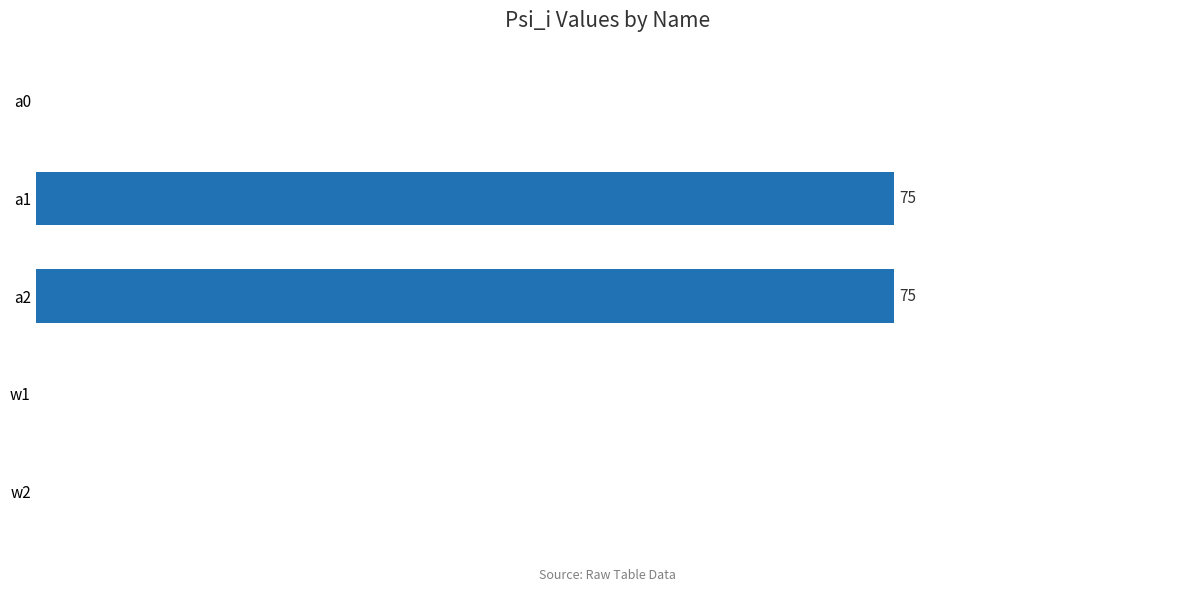

What is the difference between the second highest and second lowest values?

75